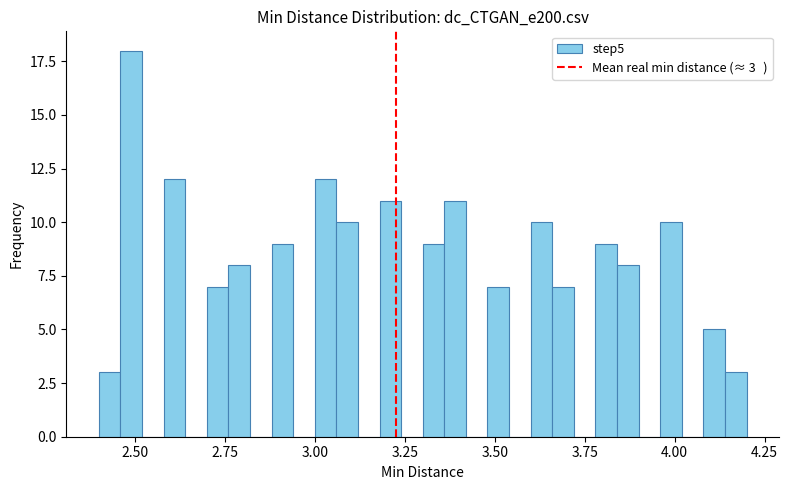

Read against the x-axis, roughly where is the centre of the tallest bar?

2.50